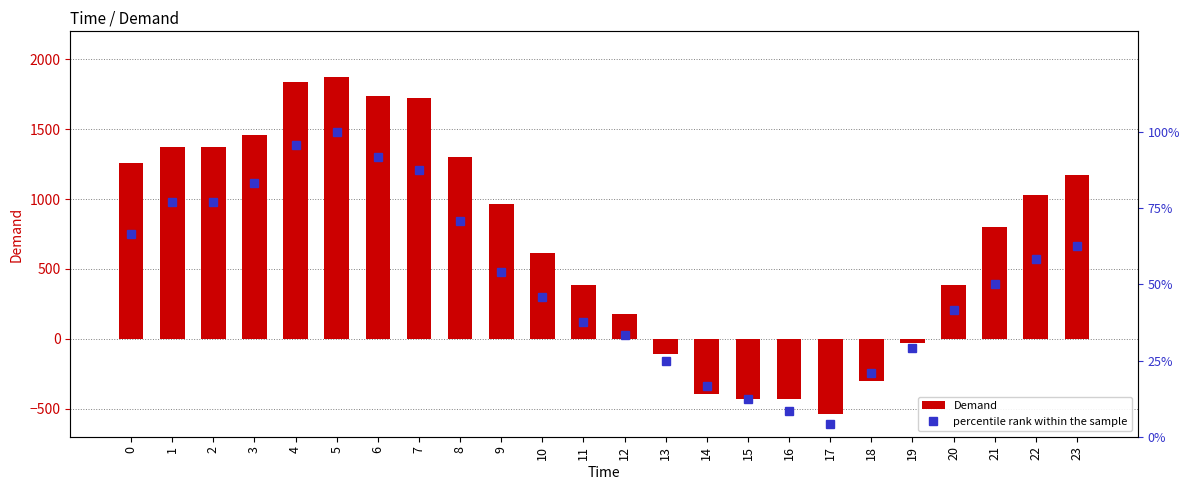

Reading left to right, list all the values displayed in this chart.

Demand: 0=1255.0	1=1376.0	2=1376.0	3=1459.0	4=1835.0	5=1874.0	6=1740.0	7=1721.0	8=1302.0	9=966.0	10=617.0	11=382.0	12=180.0	13=-110.0	14=-395.0	15=-427.0	16=-430.0	17=-537.0	18=-302.0	19=-30.0	20=388.0	21=802.0	22=1028.0	23=1171.0
percentile rank within the sample: 0=66.7	1=77.1	2=77.1	3=83.3	4=95.8	5=100.0	6=91.7	7=87.5	8=70.8	9=54.2	10=45.8	11=37.5	12=33.3	13=25.0	14=16.7	15=12.5	16=8.3	17=4.2	18=20.8	19=29.2	20=41.7	21=50.0	22=58.3	23=62.5